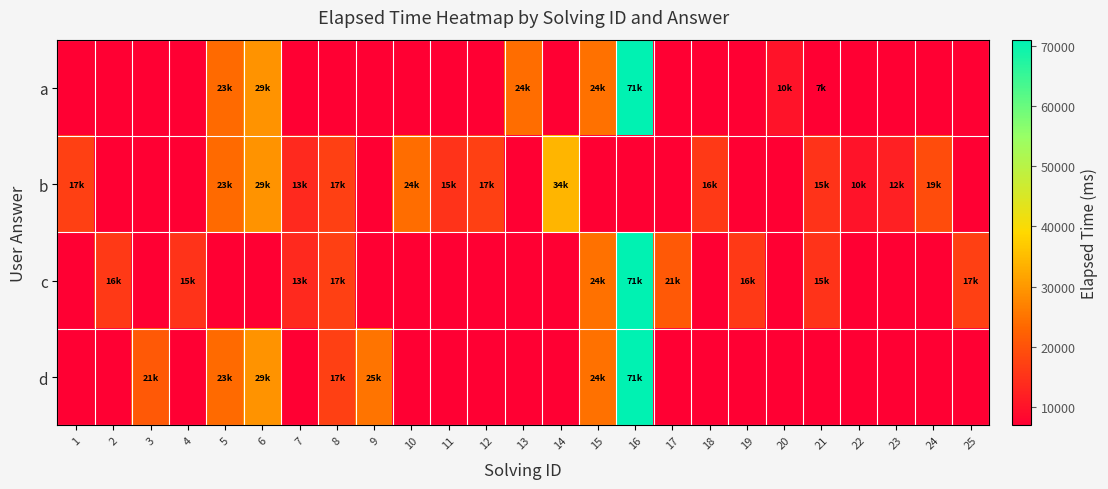

How many data points does each series have?

25